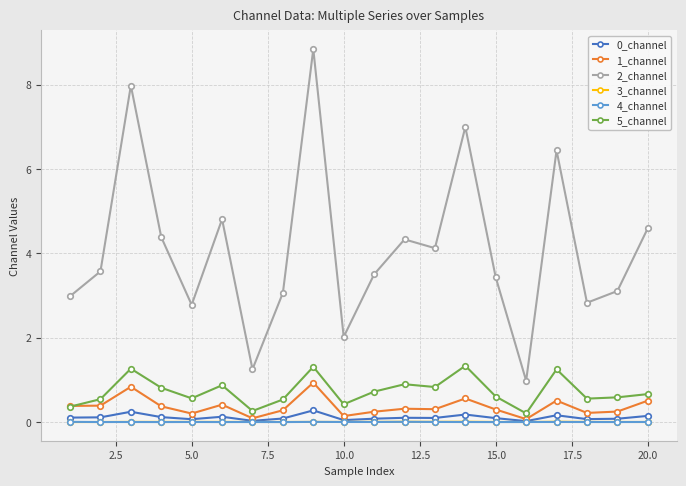

How many interior local peaks does the 2_channel series have?

6